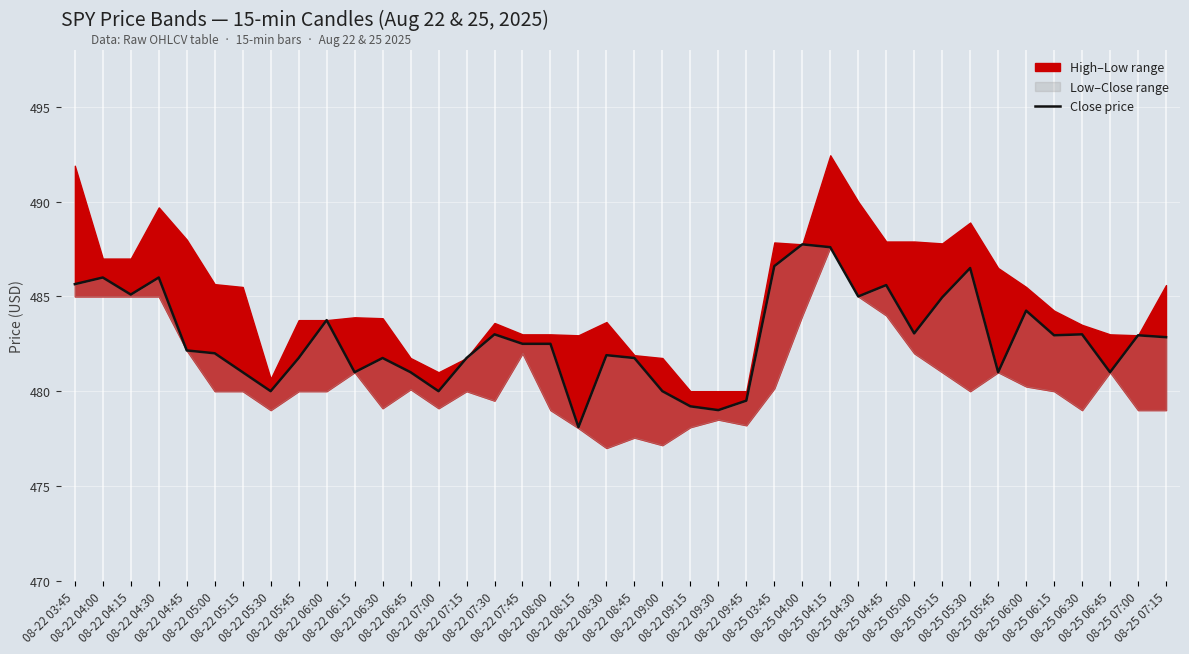

Between 08-22 06:30 and 08-22 06:00, which is larger?

08-22 06:00